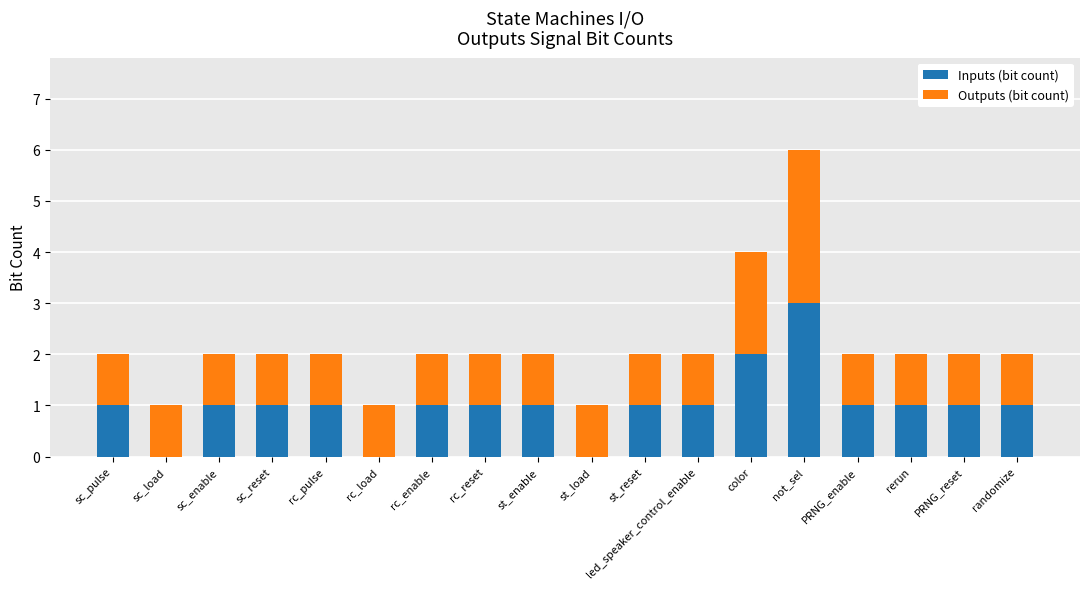

At which label does Inputs (bit count) reach its peak?

not_sel